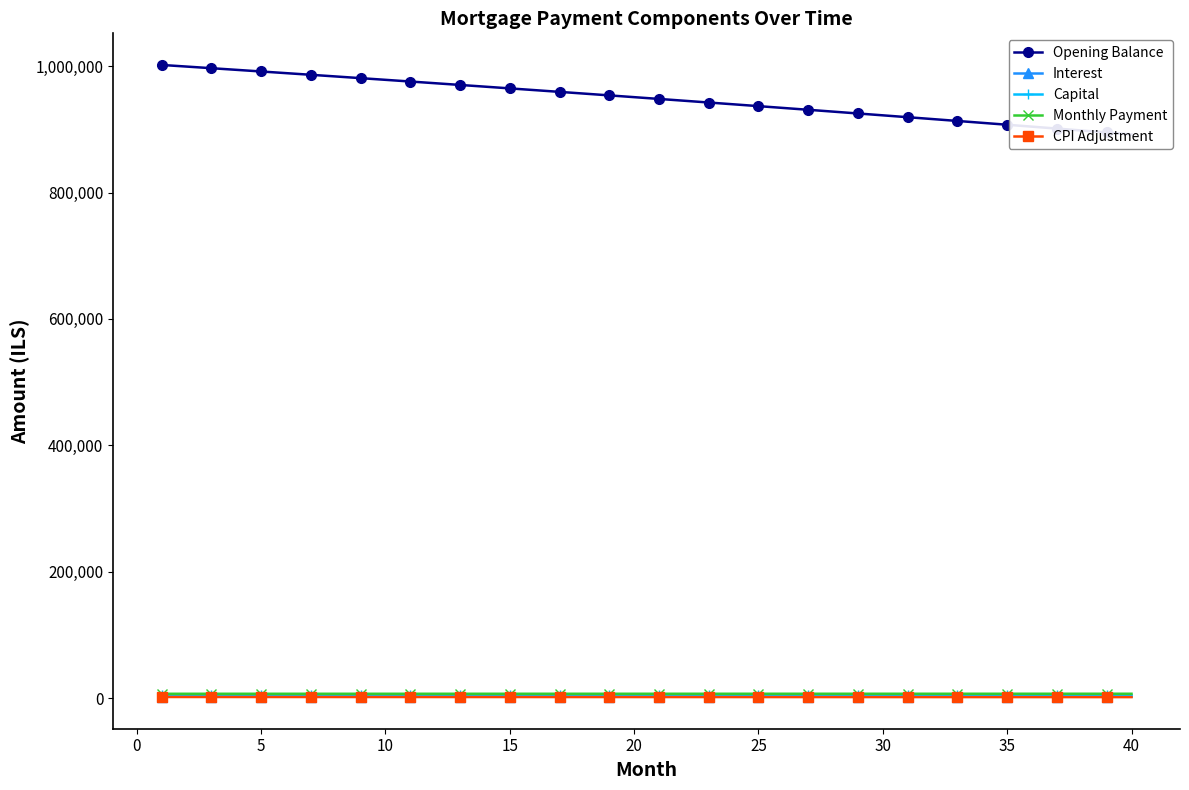

List the series in order of their peak value, lowest first.

CPI Adjustment, Interest, Capital, Monthly Payment, Opening Balance